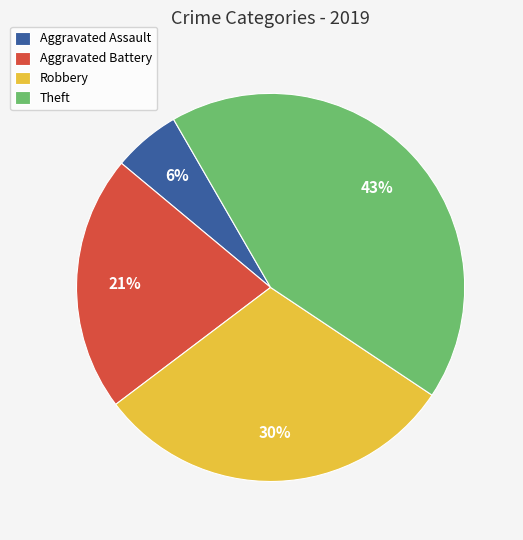

The Aggravated Battery slice represents 14% of the pie. True or false?

False